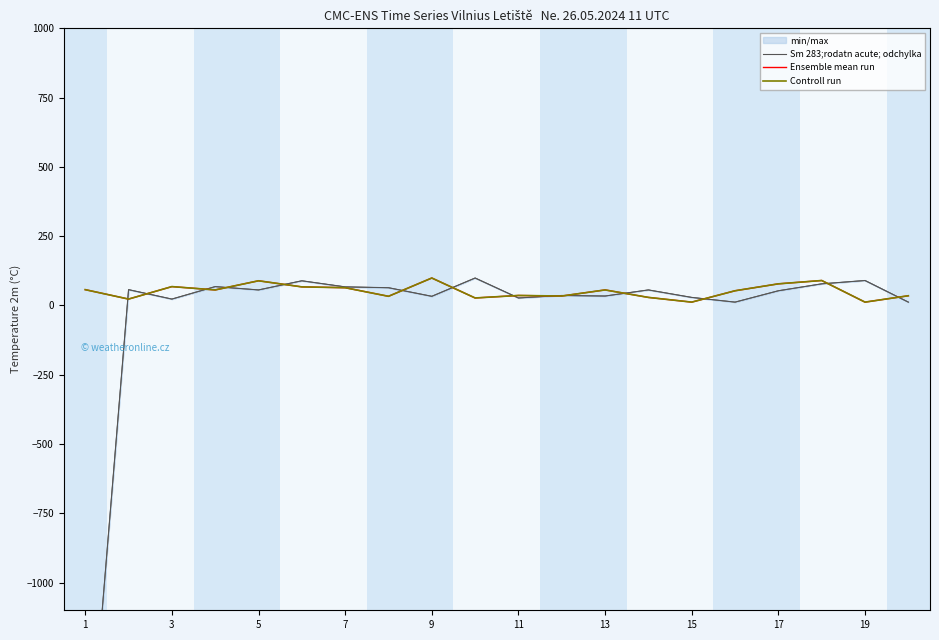

Between 3 and 17, which is larger?

17